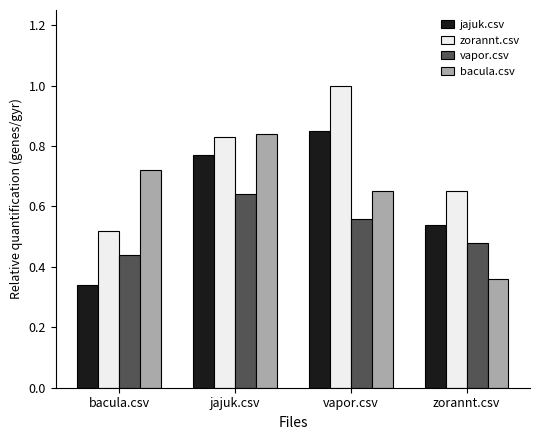

What is the sum of all vapor.csv values?

2.1